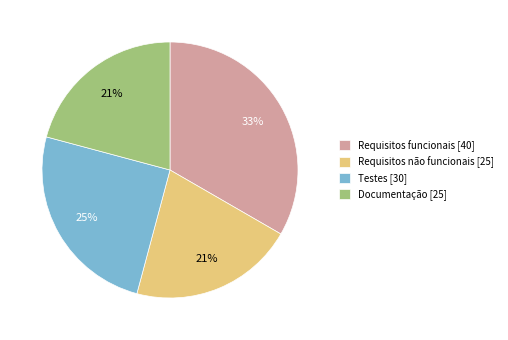

Is the sum of Requisitos funcionais [40] and Requisitos não funcionais [25] greater than half?

Yes